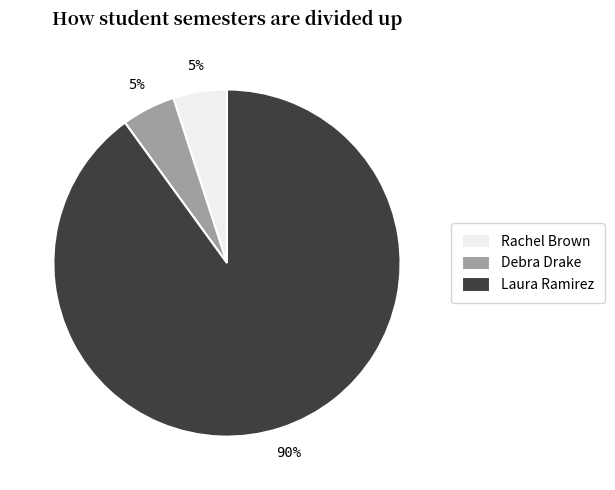

Between Rachel Brown and Laura Ramirez, which is larger?

Laura Ramirez